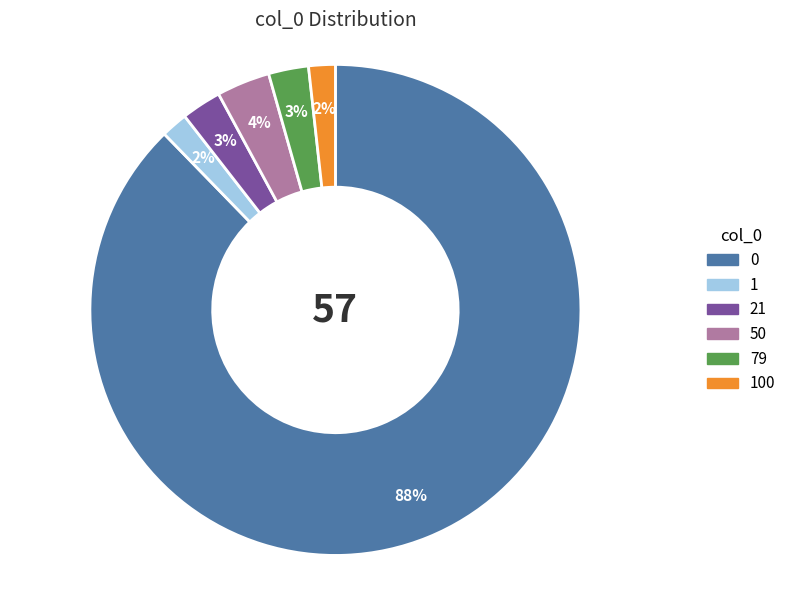

To the nearest percent, what portion does 79 represent?

3%